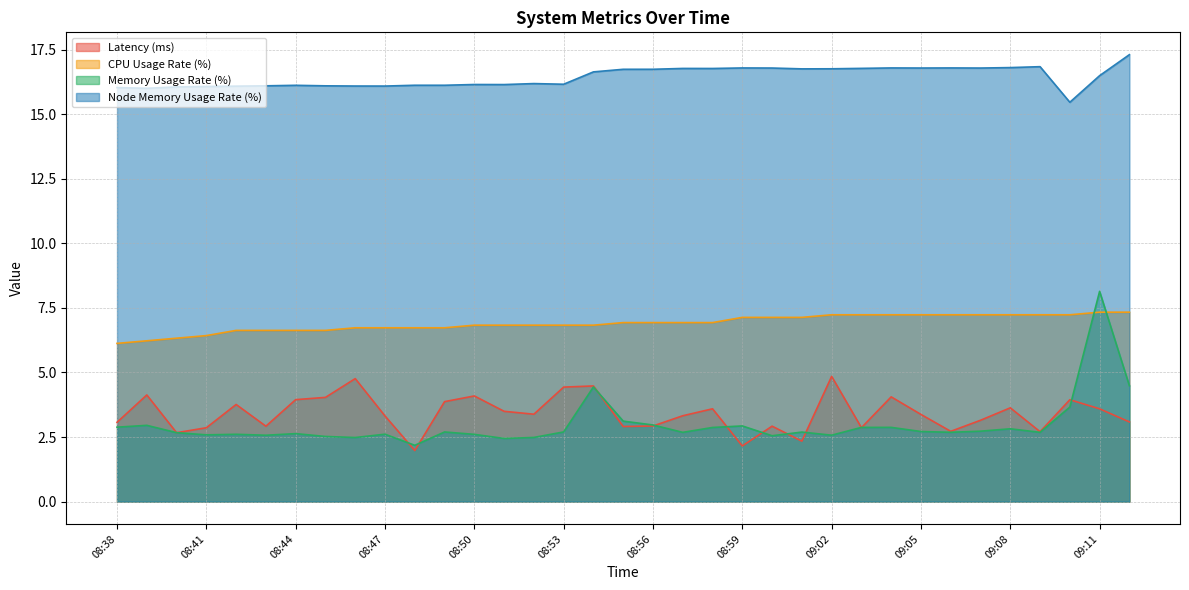

Which series has the largest total across all categories?

Node Memory Usage Rate (%)